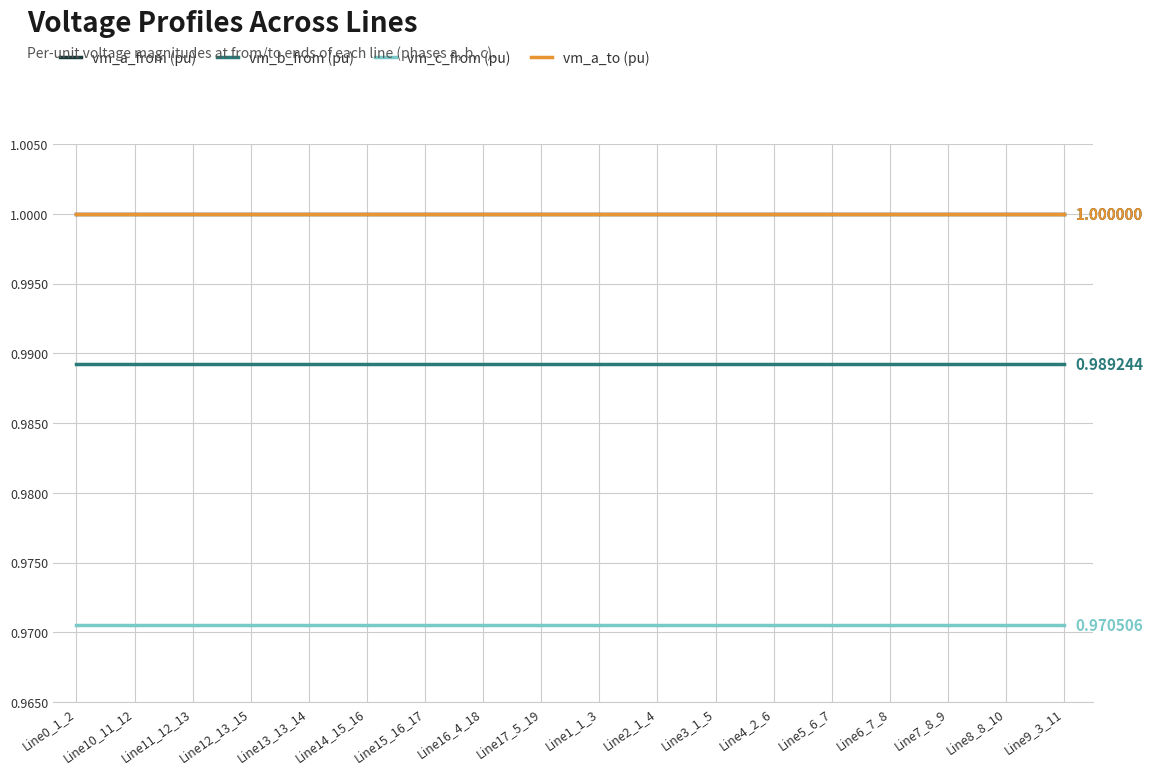

Does the chart have visible grid lines?

Yes